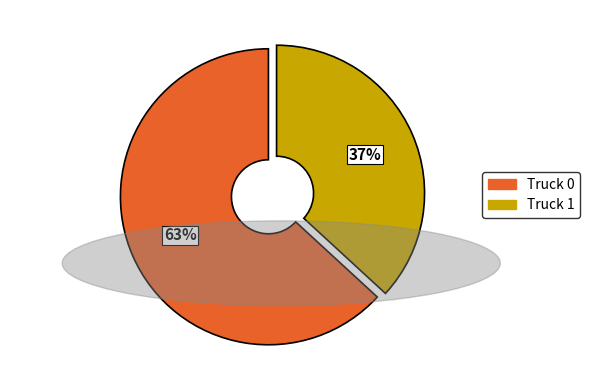

To the nearest percent, what percentage of the pie is Truck 1?

37%